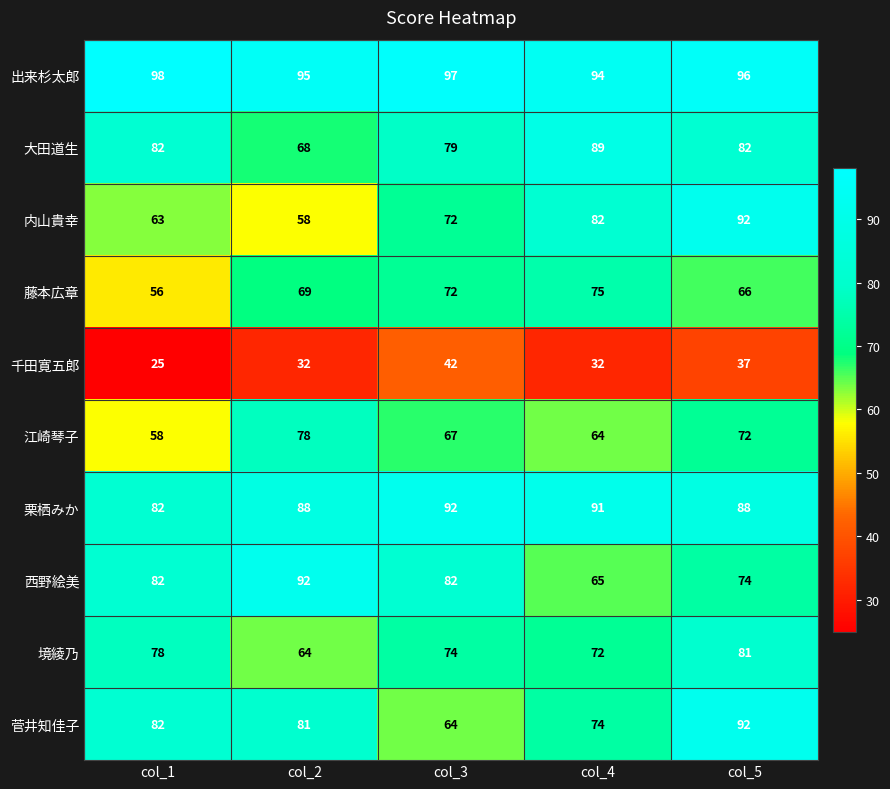

The 西野絵美 series shows 92 at col_2. True or false?

True